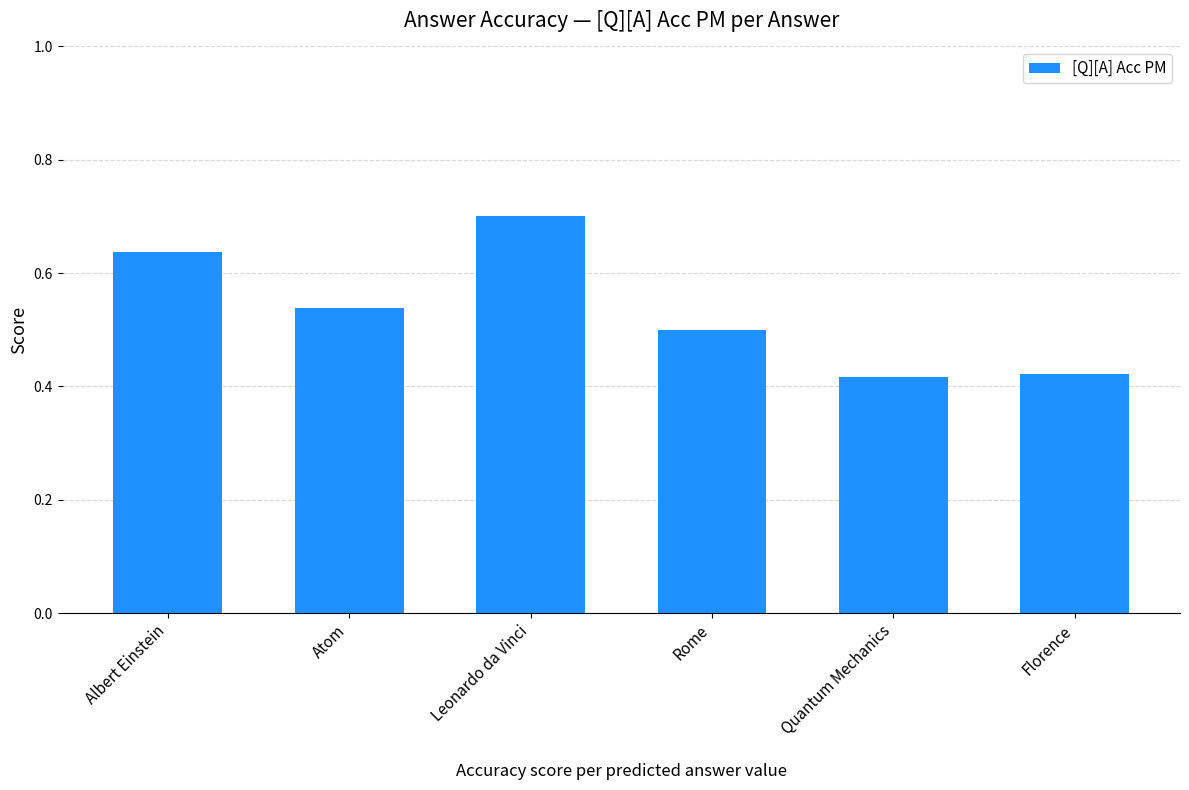

What is the difference between the values at Rome and Leonardo da Vinci?

0.2